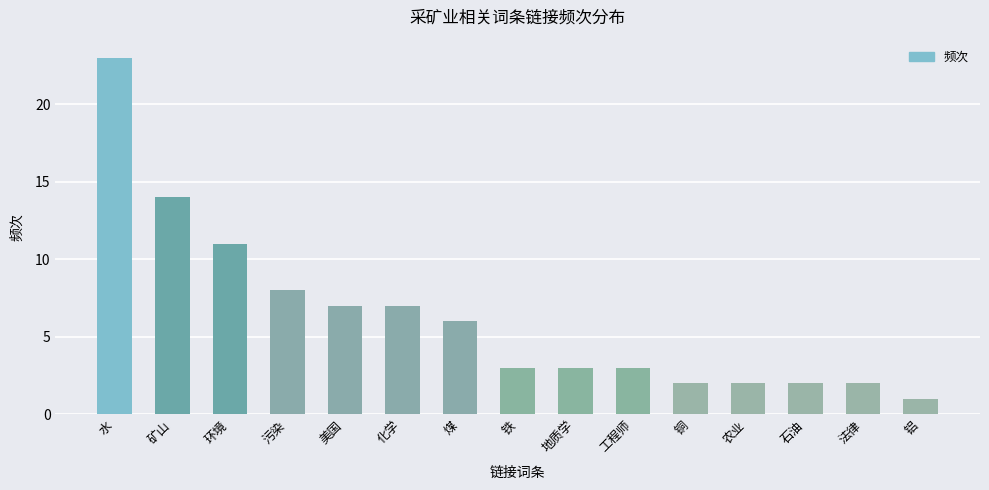

True or false: the data shows 3 at 矿山.

False